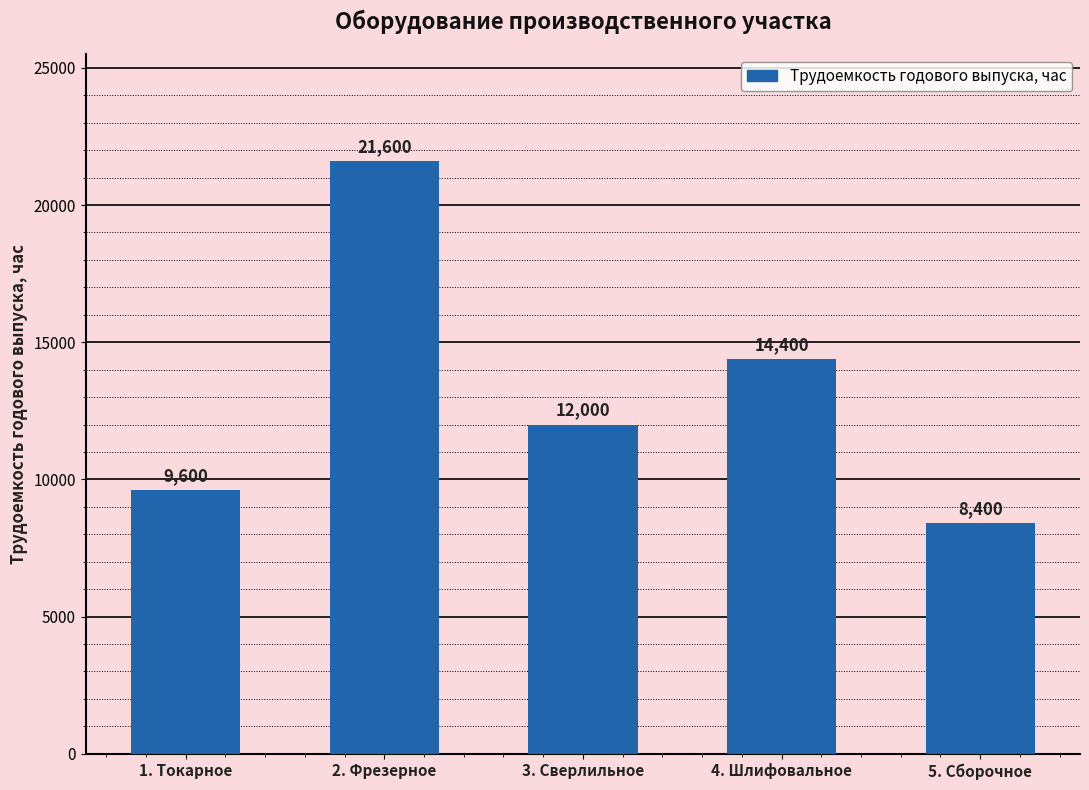

What position from the right is 1. Токарное?

5